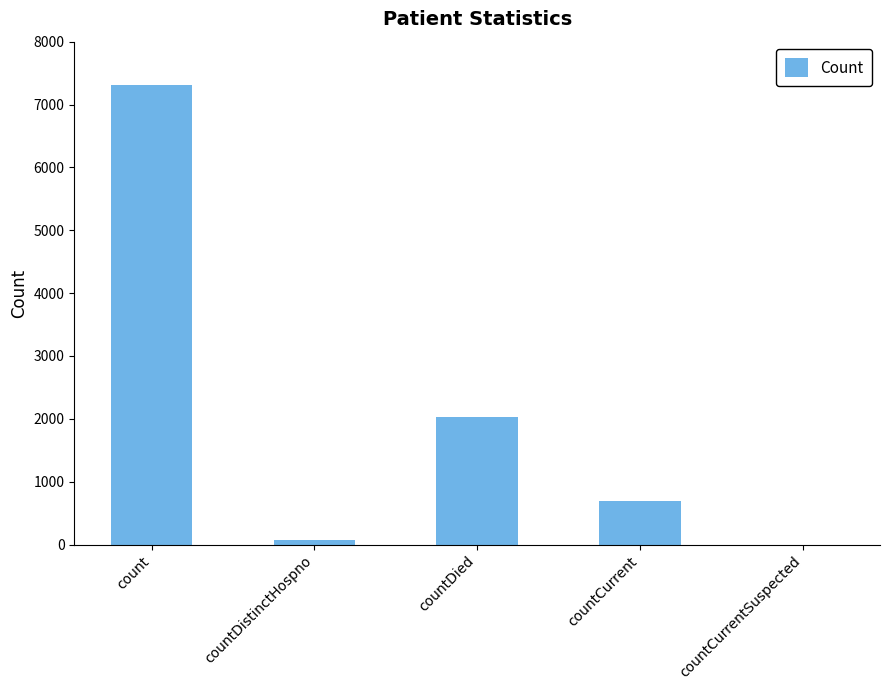

What is the maximum value shown in the chart?

7303